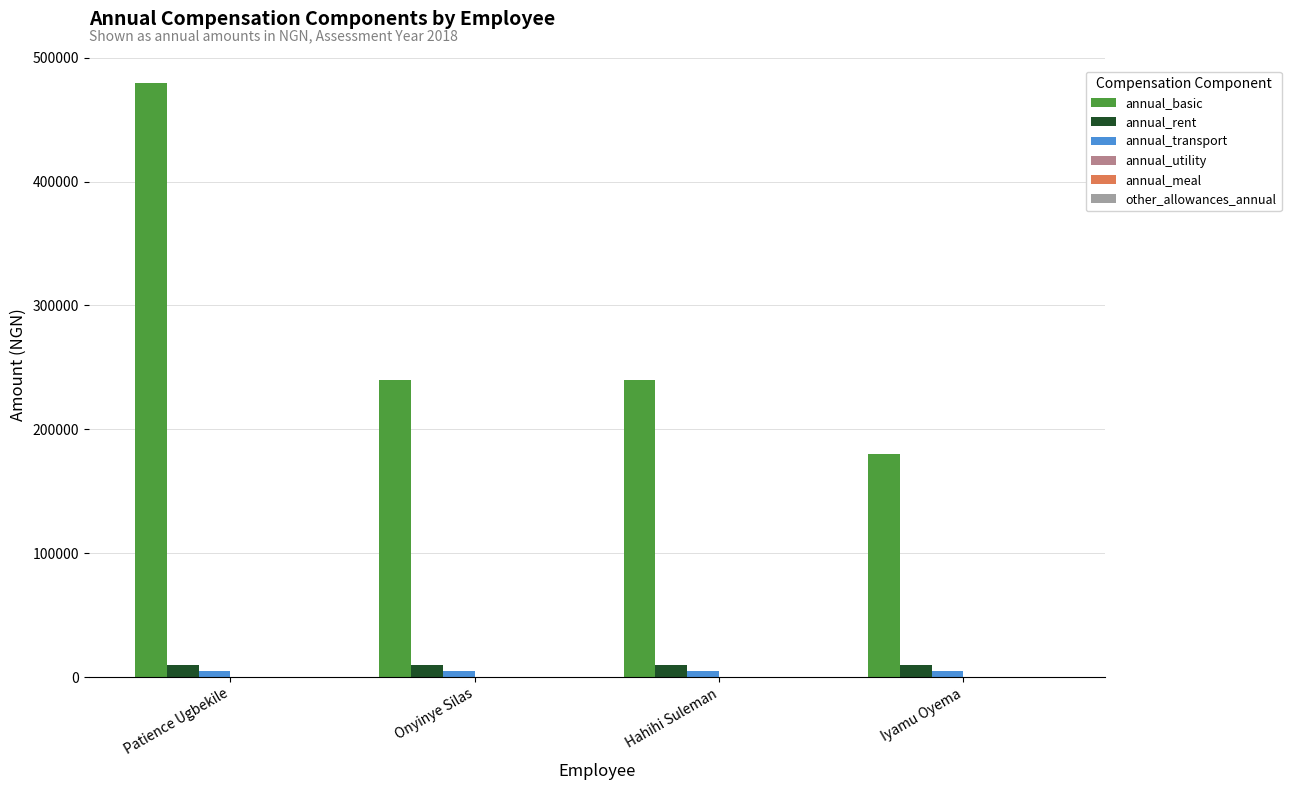

What position from the right is Iyamu Oyema?

1